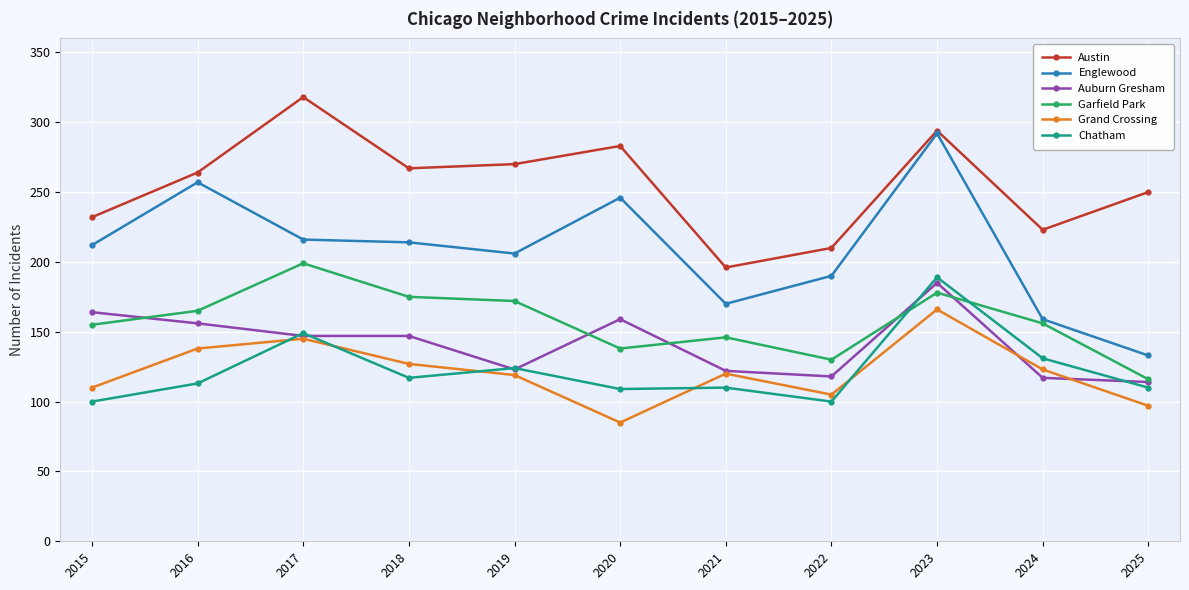

True or false: Austin and Chatham cross at least once.

False